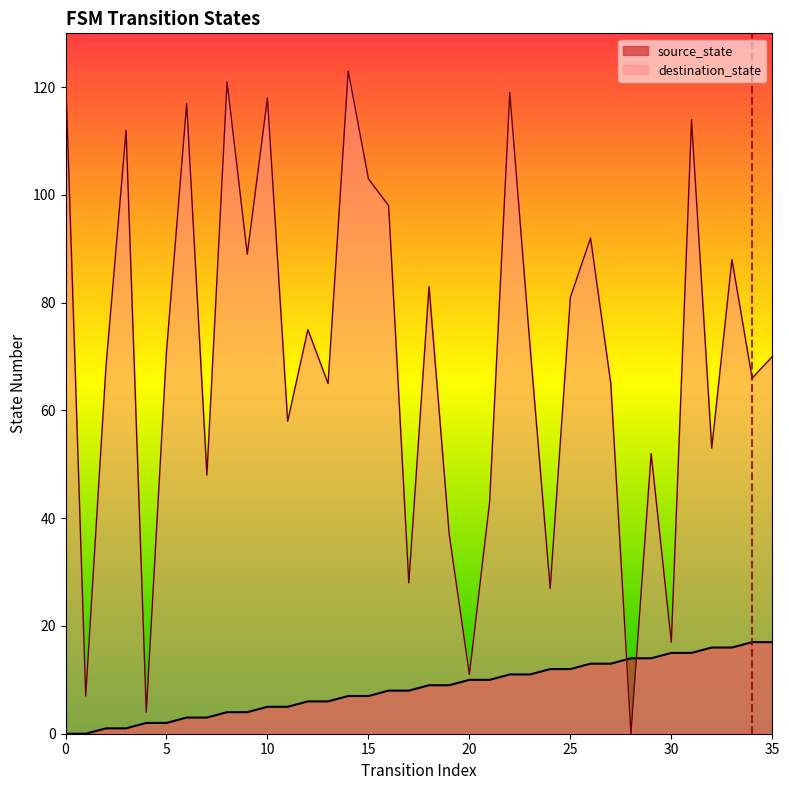

Read the source_state value at 15, to the nearest 10.

10